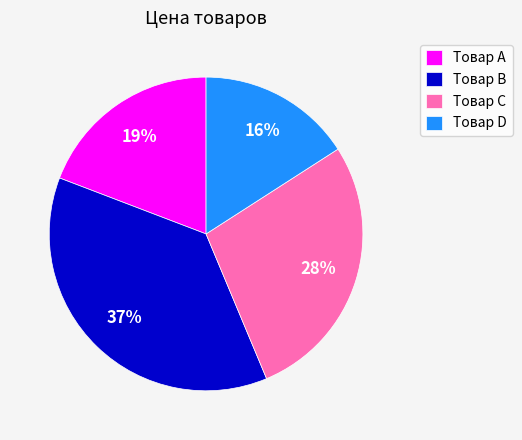

Rank the categories by value from lowest to highest.

Товар D, Товар A, Товар C, Товар B